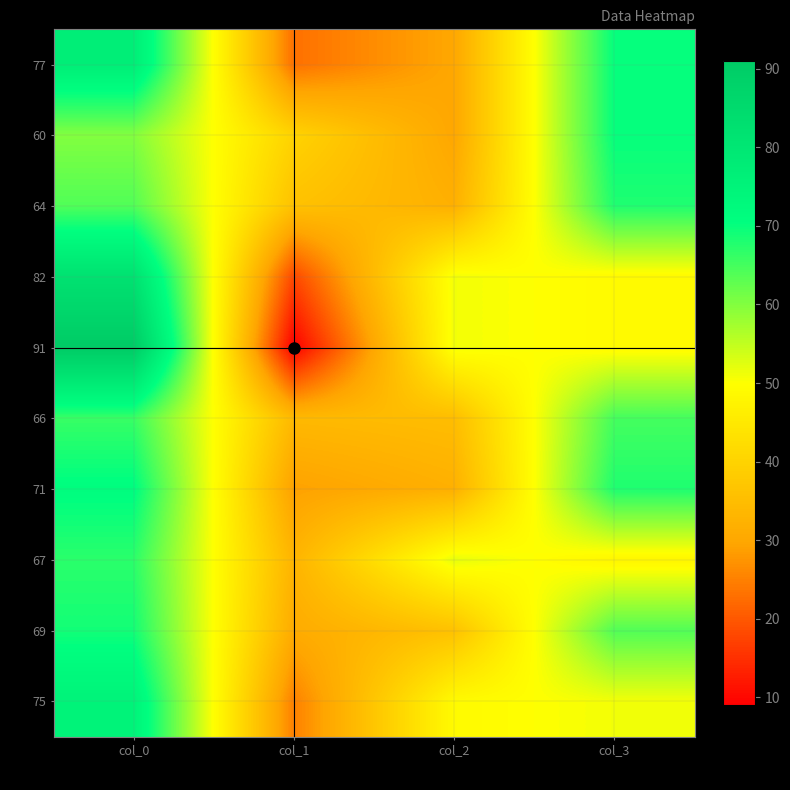

How many series are shown in this chart?

10